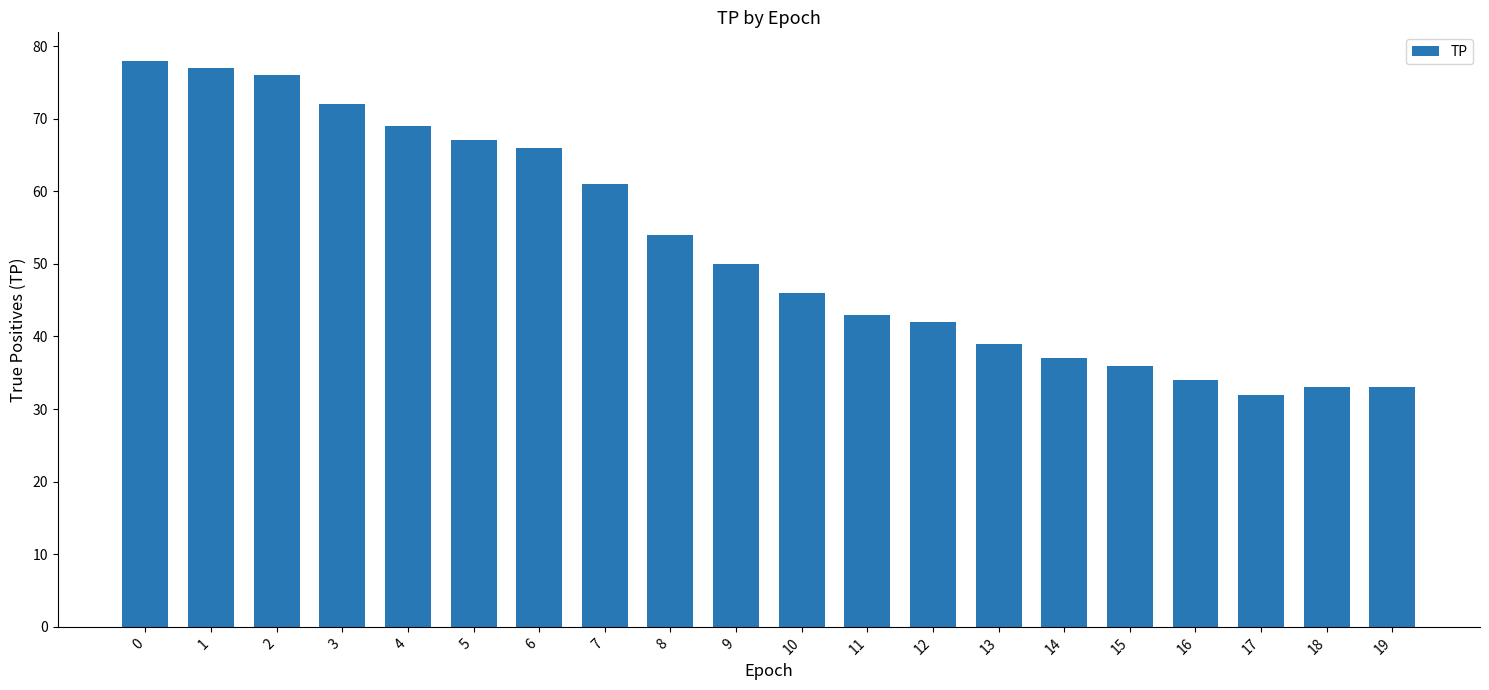

What is the value of the 4th bar from the left?

72